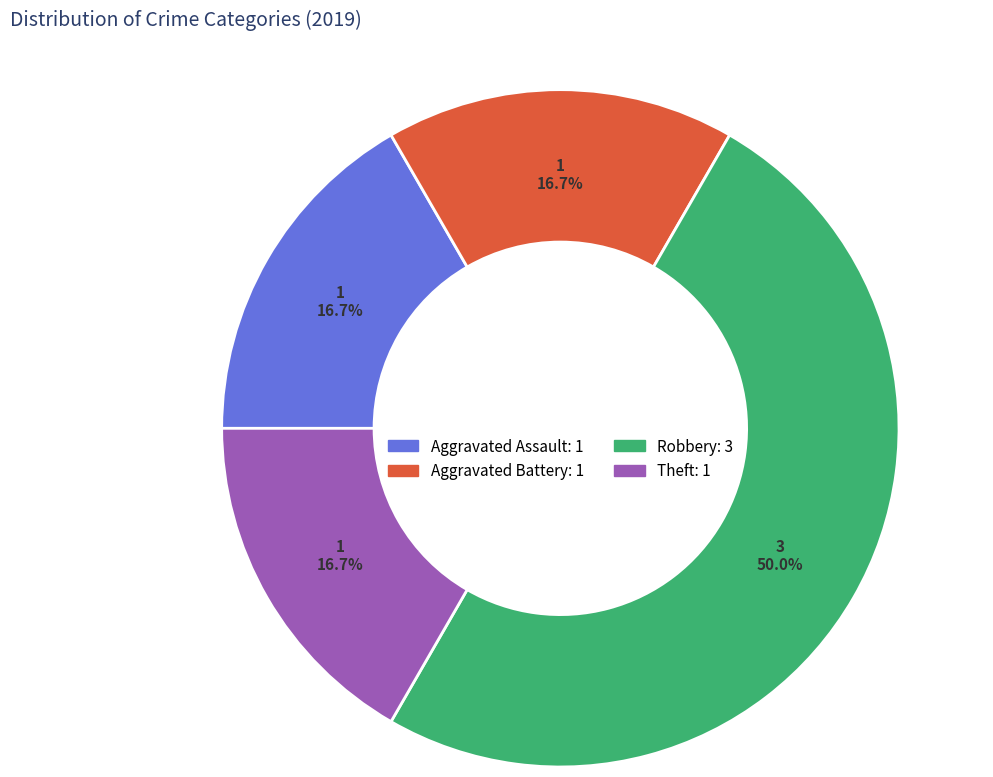

Which has a higher value, Robbery or Aggravated Battery?

Robbery